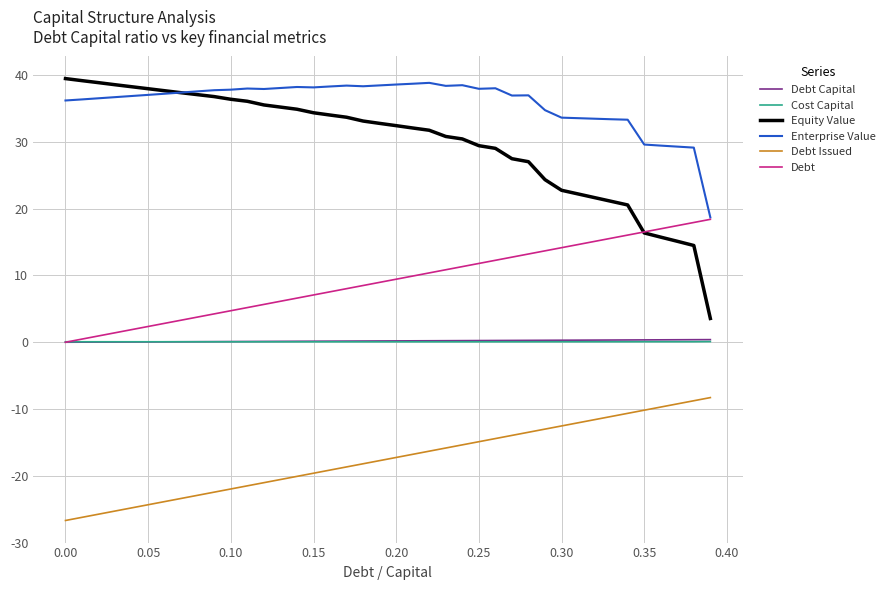

What is the average value of the Debt Capital series?

0.2